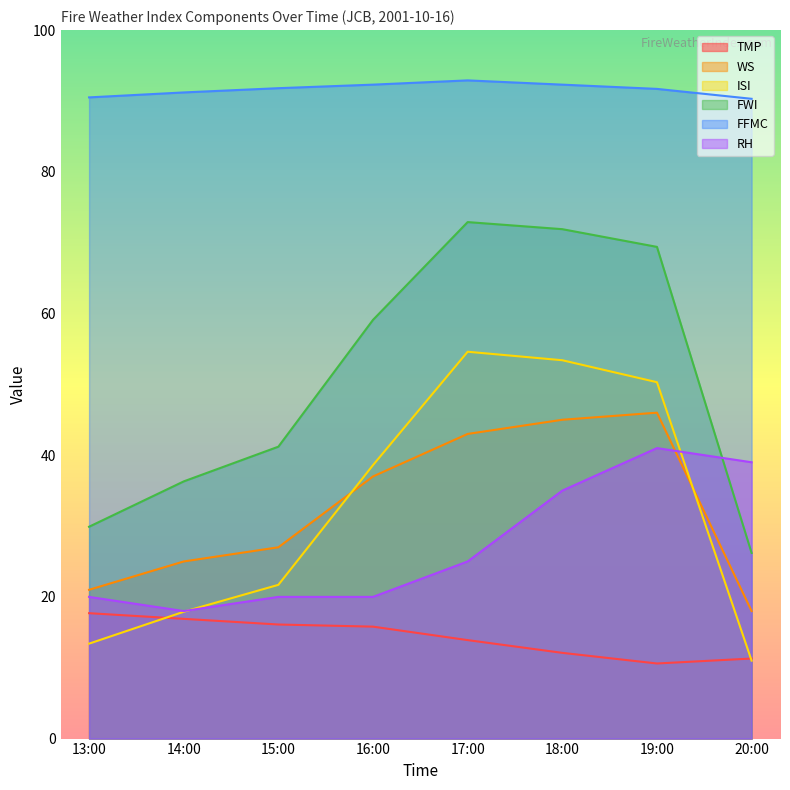

How many interior local peaks does the WS series have?

1